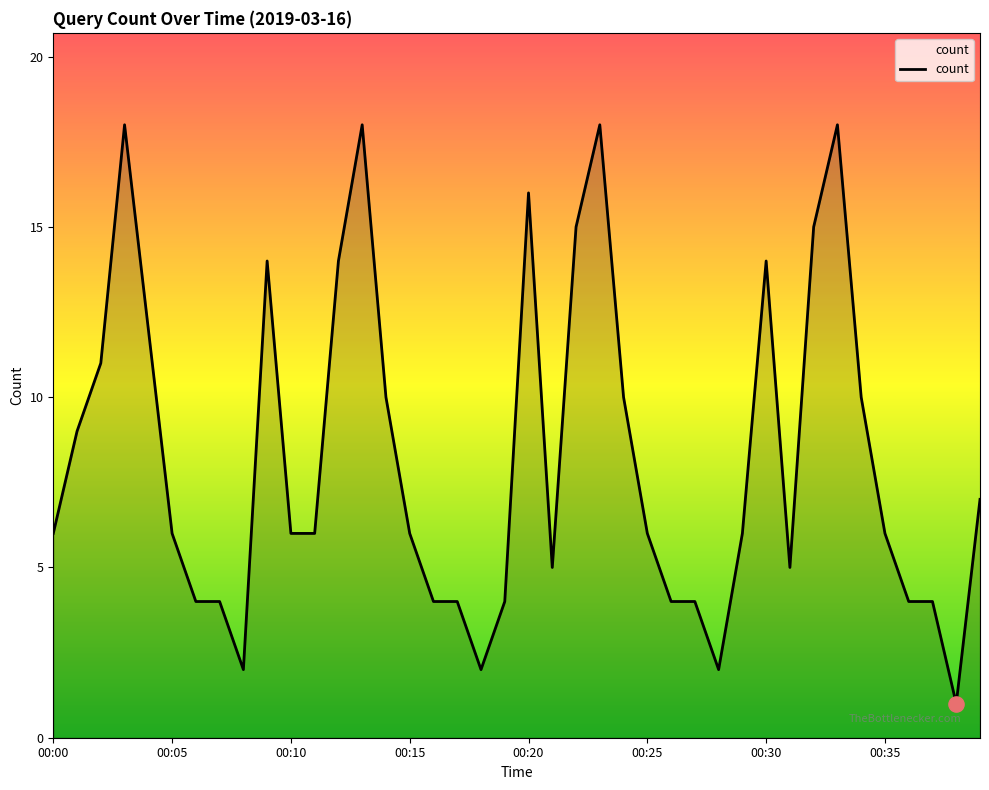

What is the maximum value shown in the chart?

18